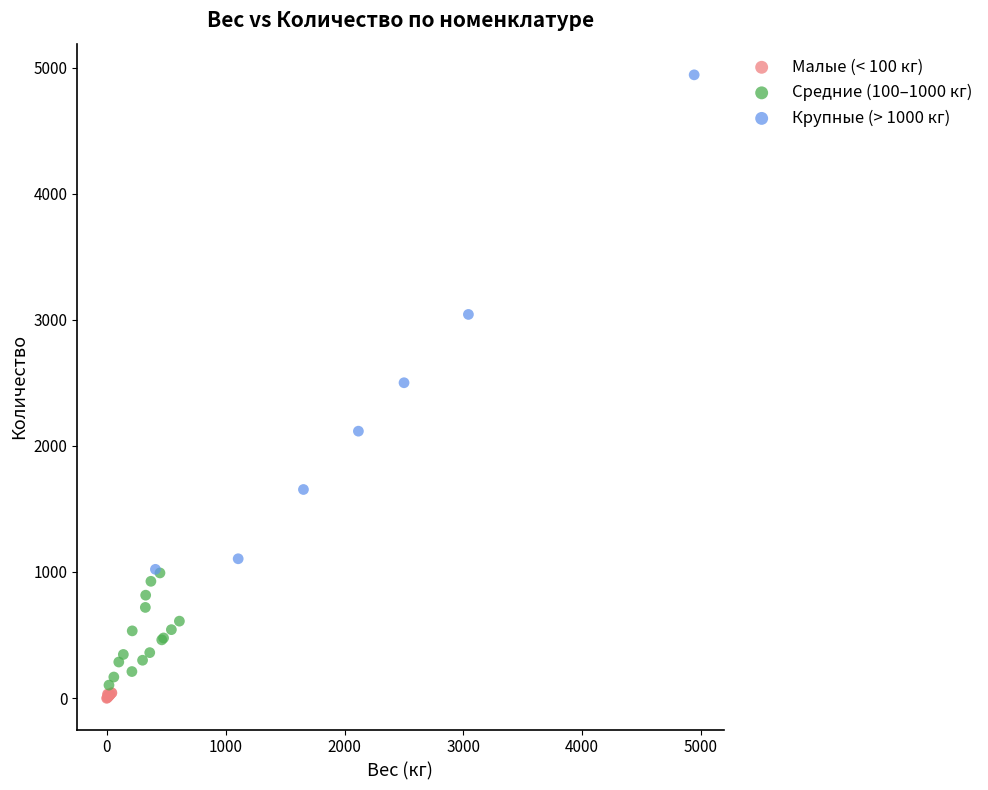

Which series reaches the maximum Y coordinate?

Крупные (> 1000 кг)